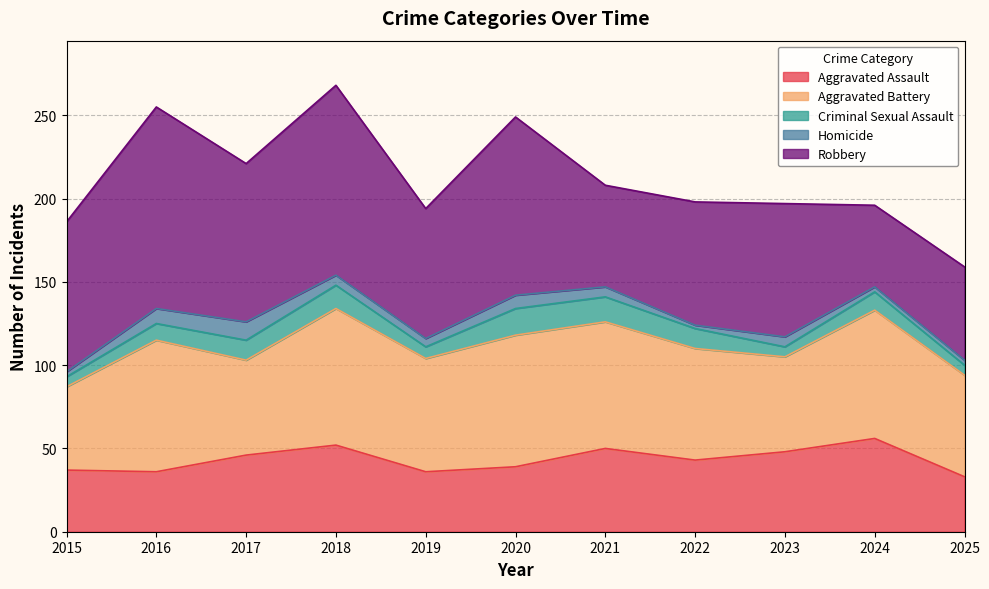

Where is Criminal Sexual Assault nearest to the value 11?

2024